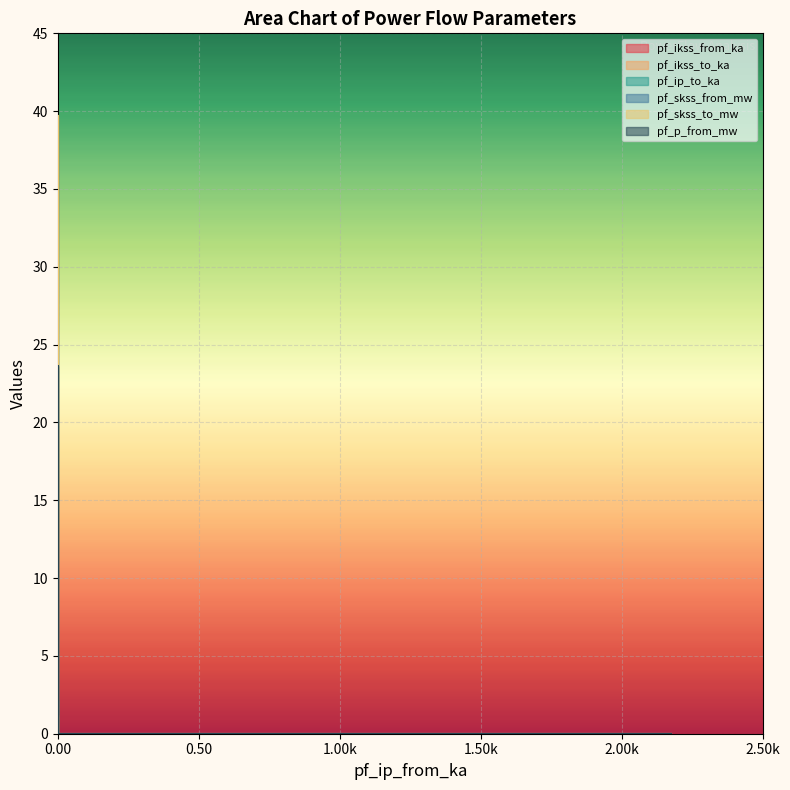

How many values in pf_ikss_from_ka are above zero?

1